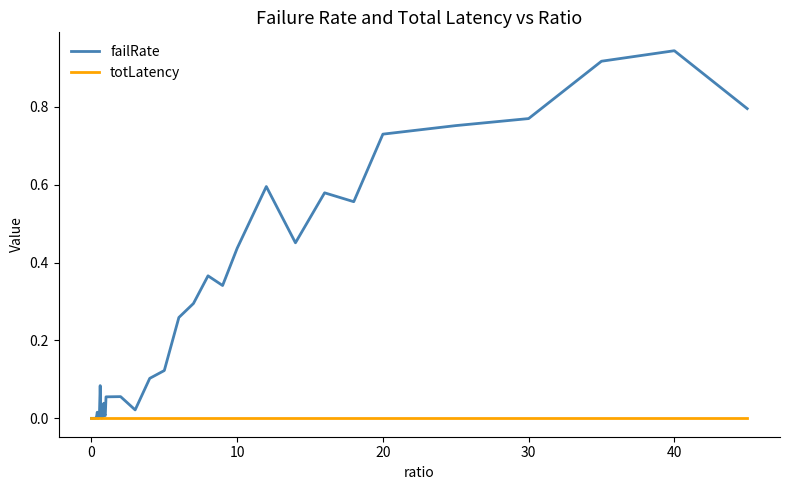

What are all the series names shown in the legend?

failRate, totLatency